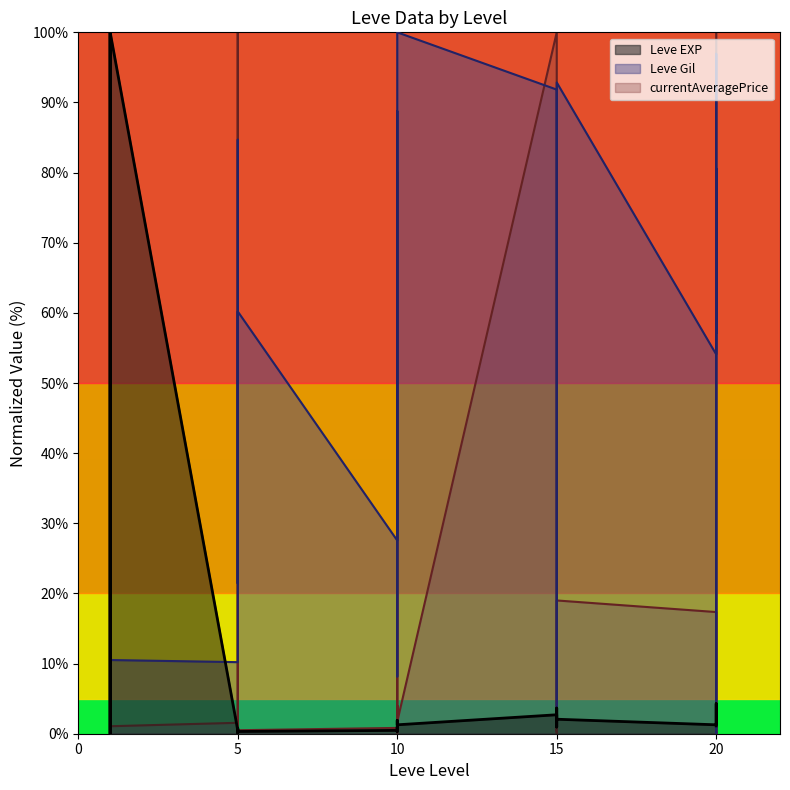

What is the difference between the maximum and minimum values in the Leve EXP series?

100.0